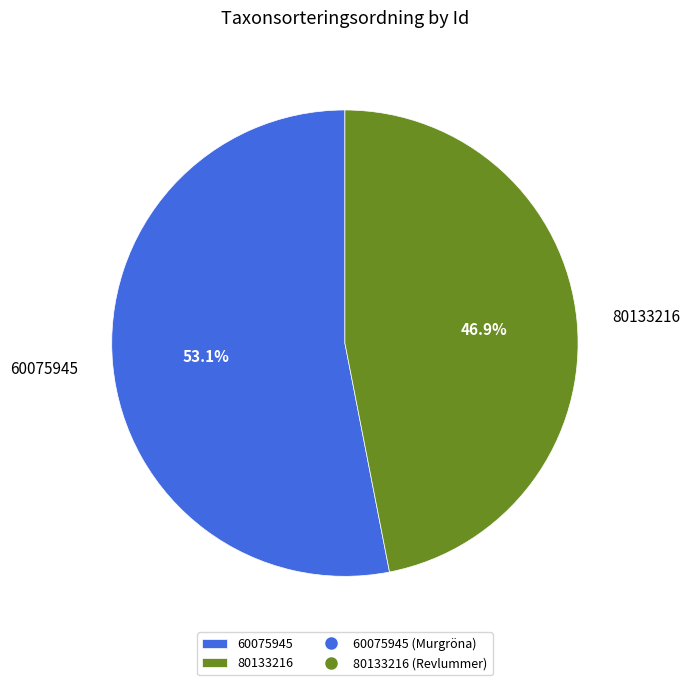

How many segments does this pie chart have?

2